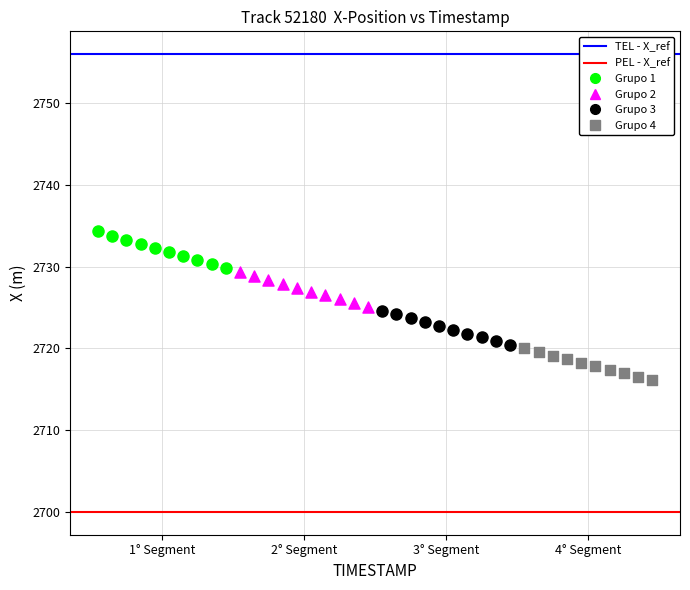

Which series contains the lowest Y value?

Grupo 4